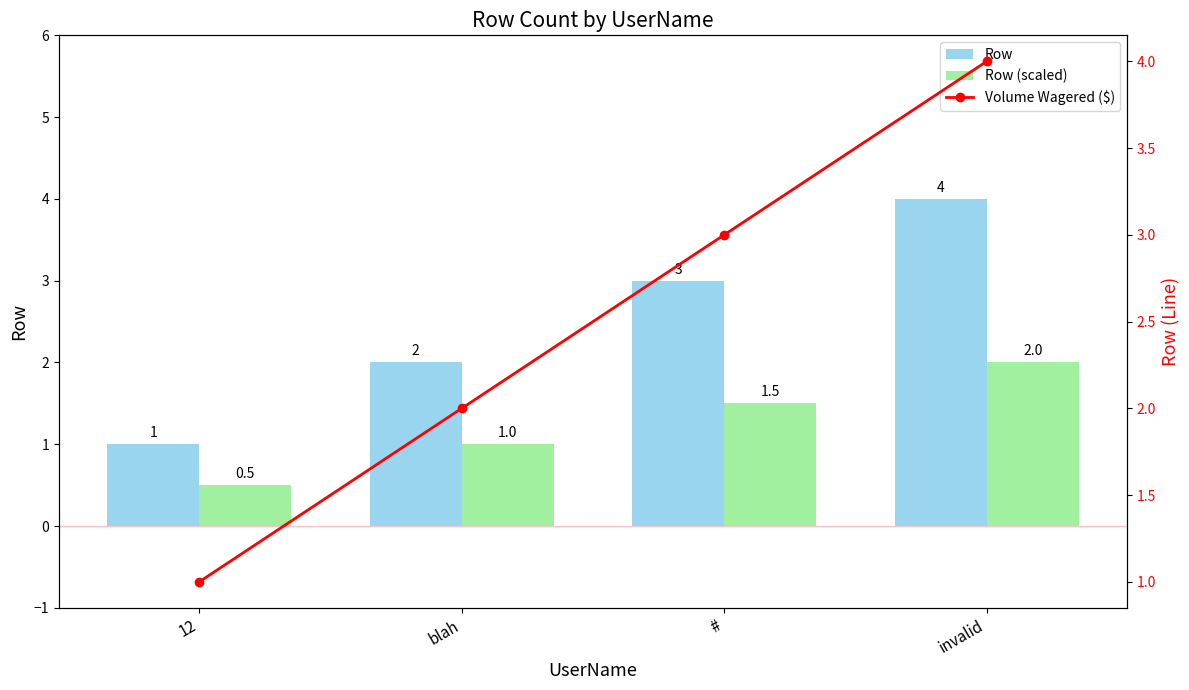

Between # and invalid, which is larger?

invalid